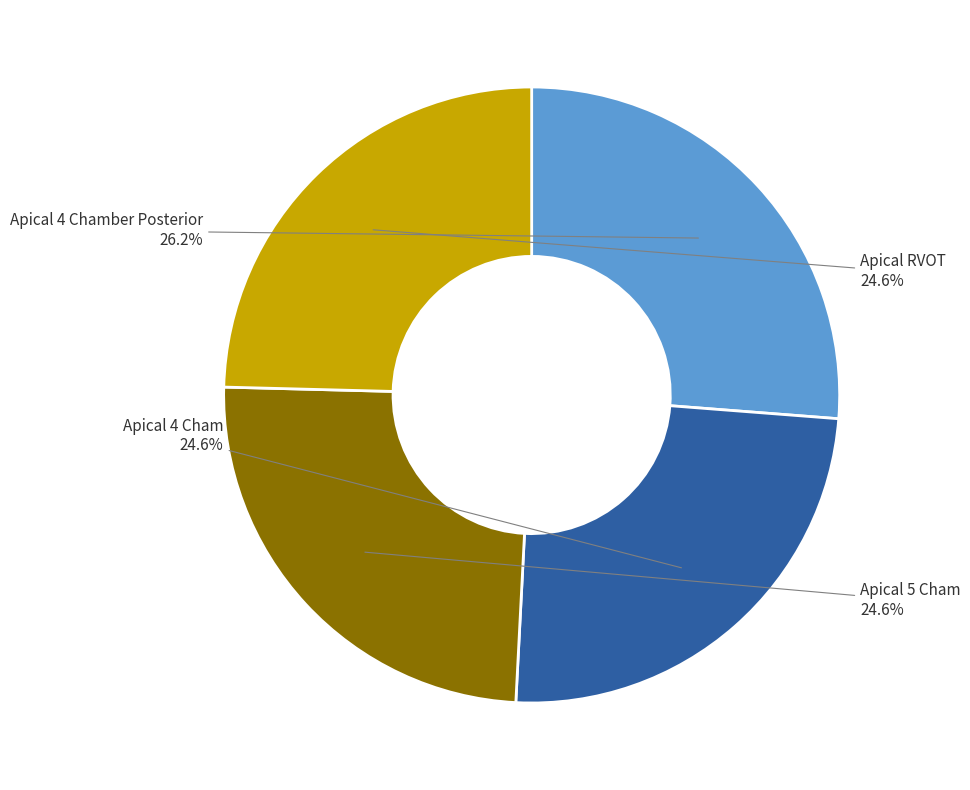

Is there any slice that represents more than half of the pie?

No